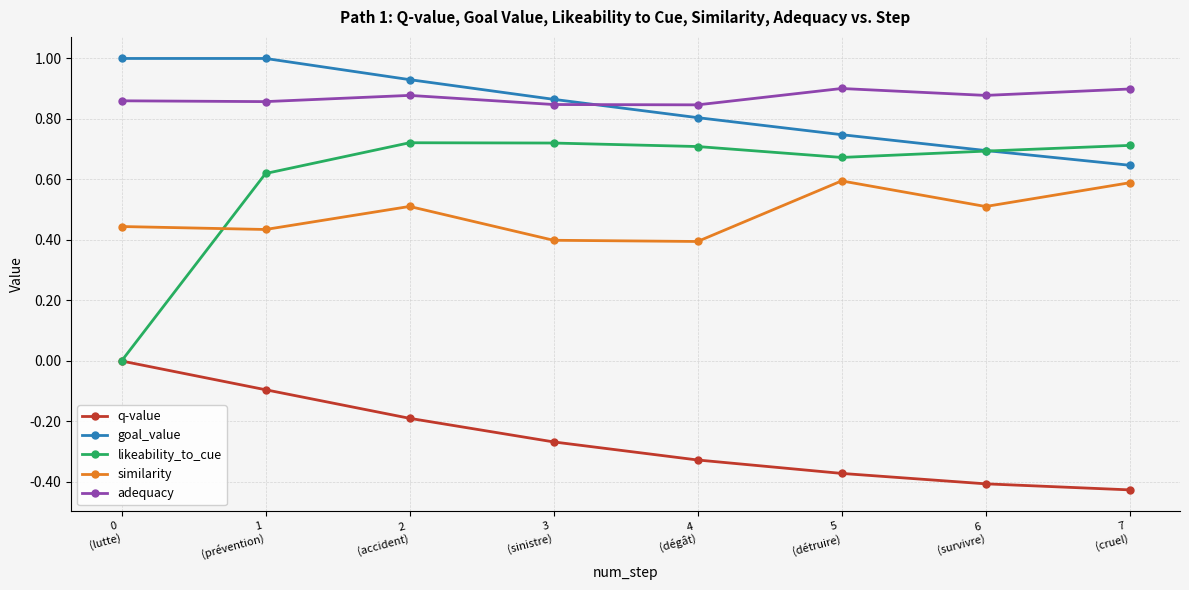

What is the label of the 8th point from the right?

0
(lutte)